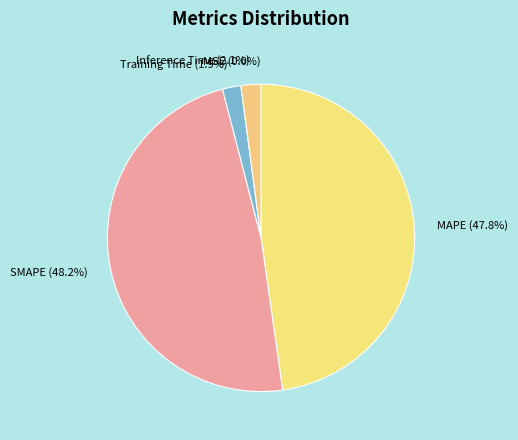

How many slices are in this pie chart?

5